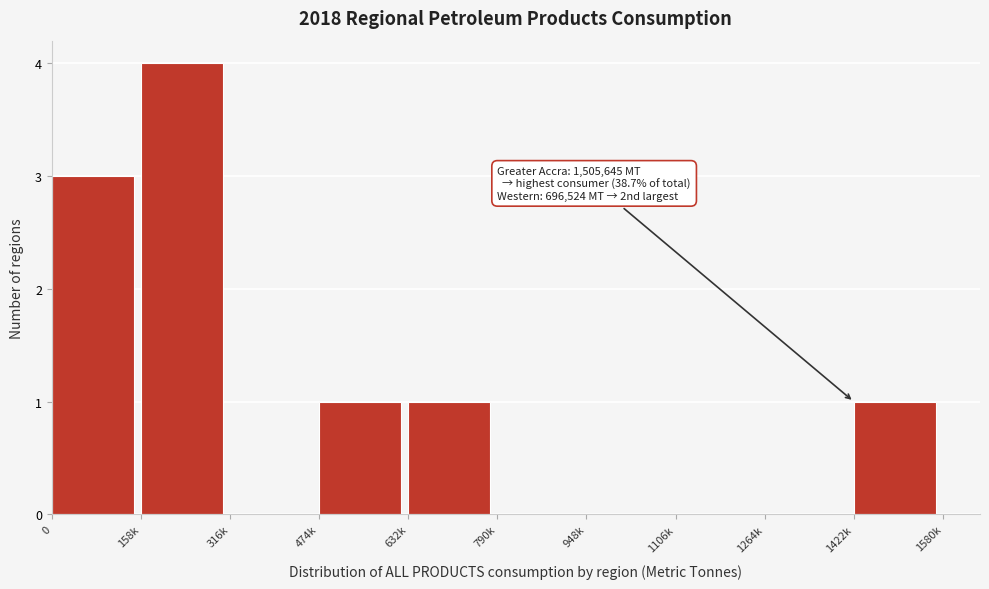

Reading left to right, extract all data points from this chart.

0=3	158k=4	316k=0	474k=1	632k=1	790k=0	948k=0	1106k=0	1264k=0	1422k=1